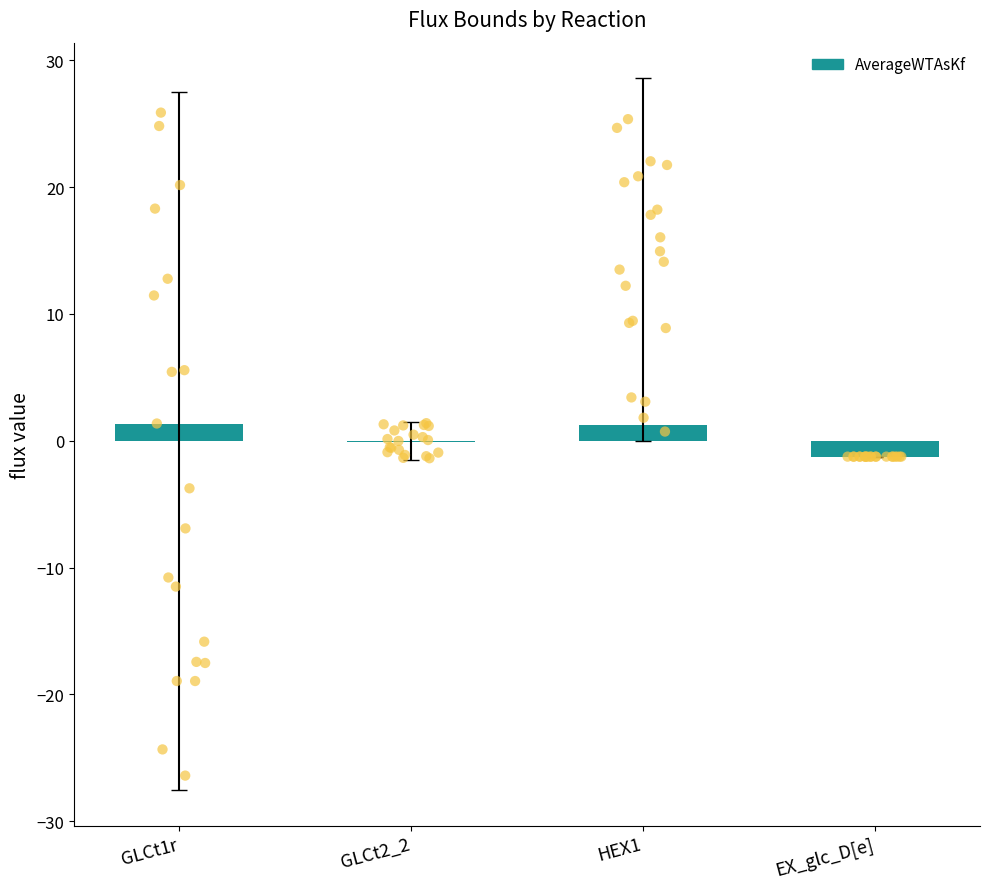

Which has a higher value, HEX1 or GLCt1r?

GLCt1r